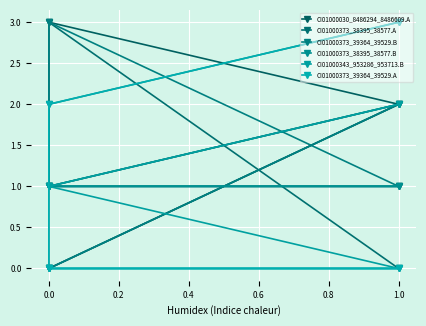

Which series ends up on top after the final intersection of CI01000373_39364_39529.B and CI01000373_39364_39529.A?

CI01000373_39364_39529.A